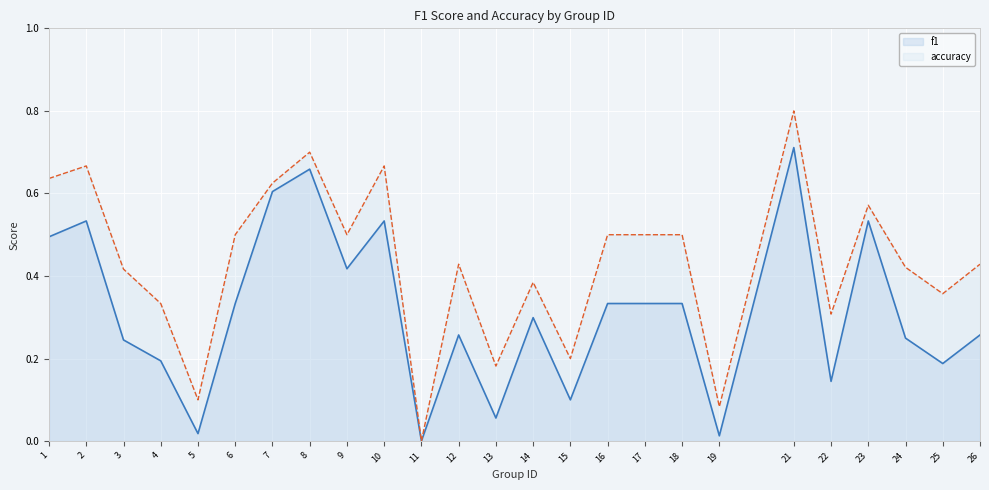

Which category has the lowest value across all series?

11